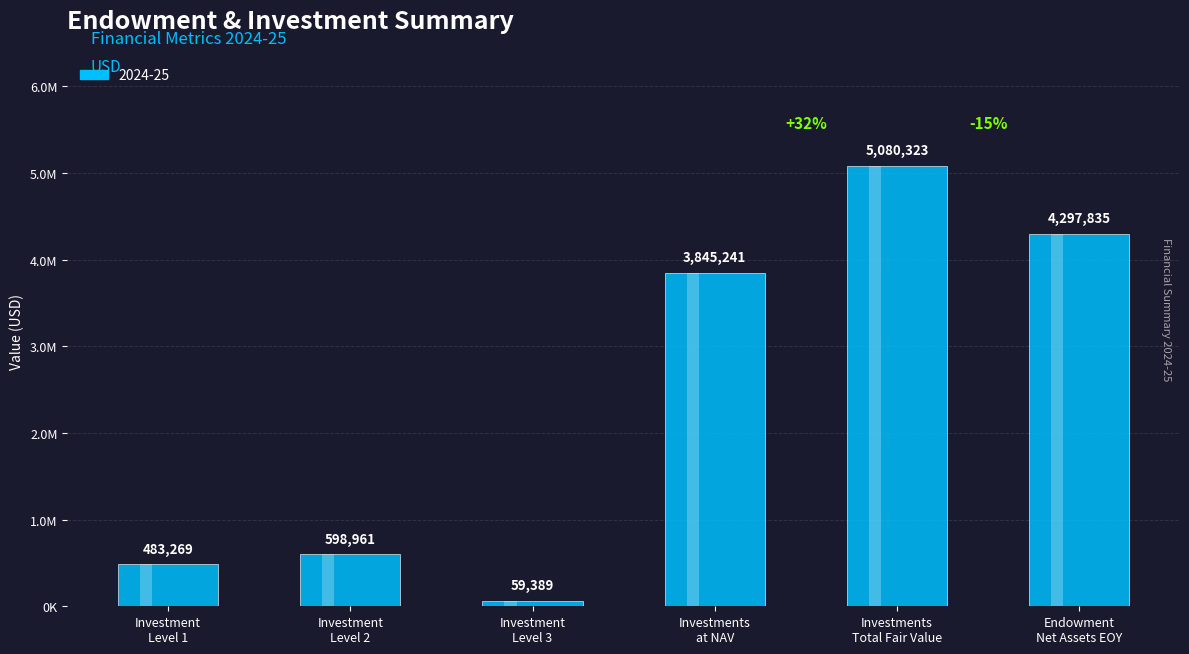

Reading left to right, extract all data points from this chart.

483269	598961	59389	3845241	5080323	4297835